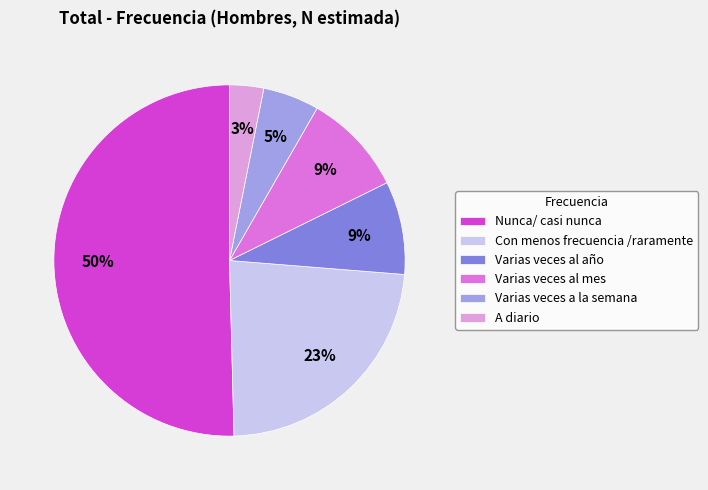

Does A diario account for over 50% of the chart?

No